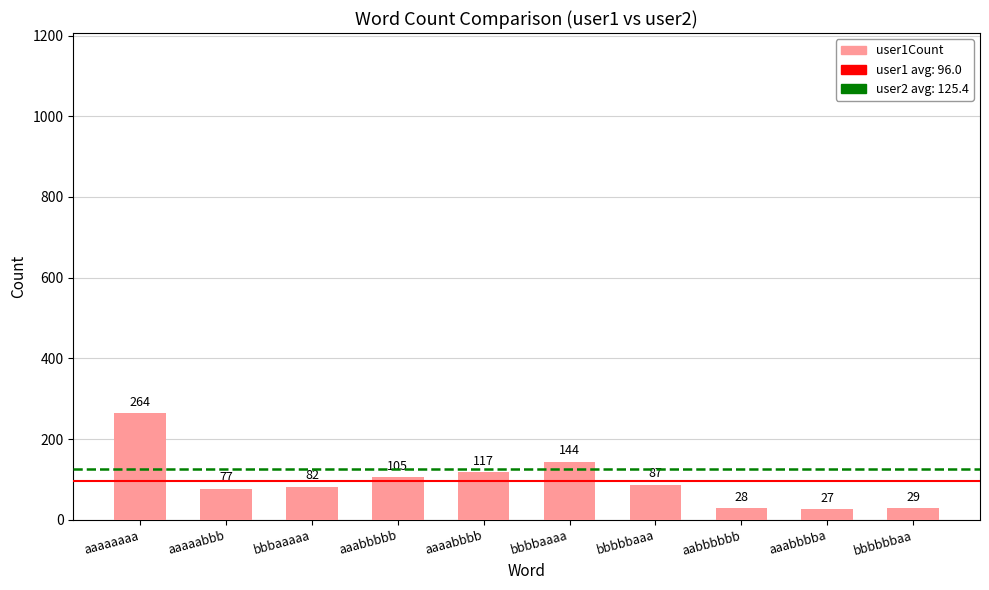

Reading left to right, what are all the values shown in this chart?

aaaaaaaa=264	aaaaabbb=77	bbbaaaaa=82	aaabbbbb=105	aaaabbbb=117	bbbbaaaa=144	bbbbbaaa=87	aabbbbbb=28	aaabbbba=27	bbbbbbaa=29